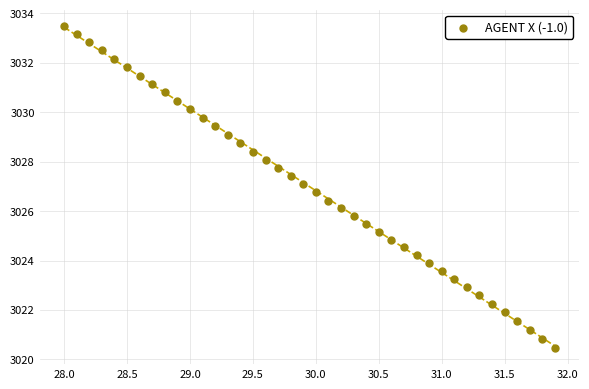

What is the range of Y values (max minus min)?

13.0